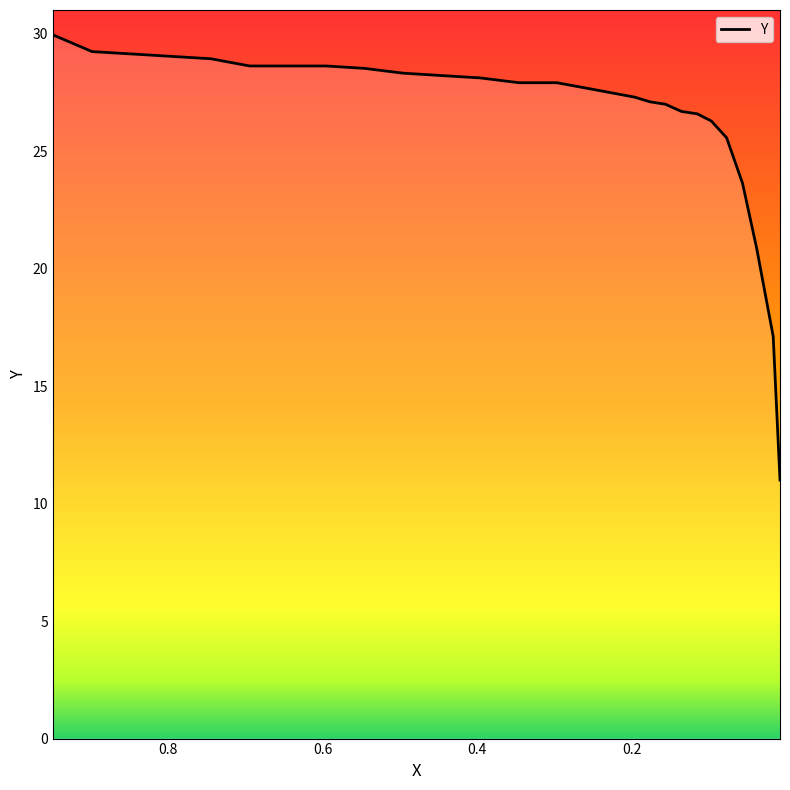

What is the ratio of the value at 0.3461 to the value at 0.0385?

1.3